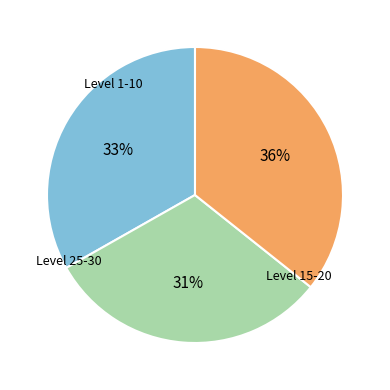

Is there a majority slice in this chart?

No